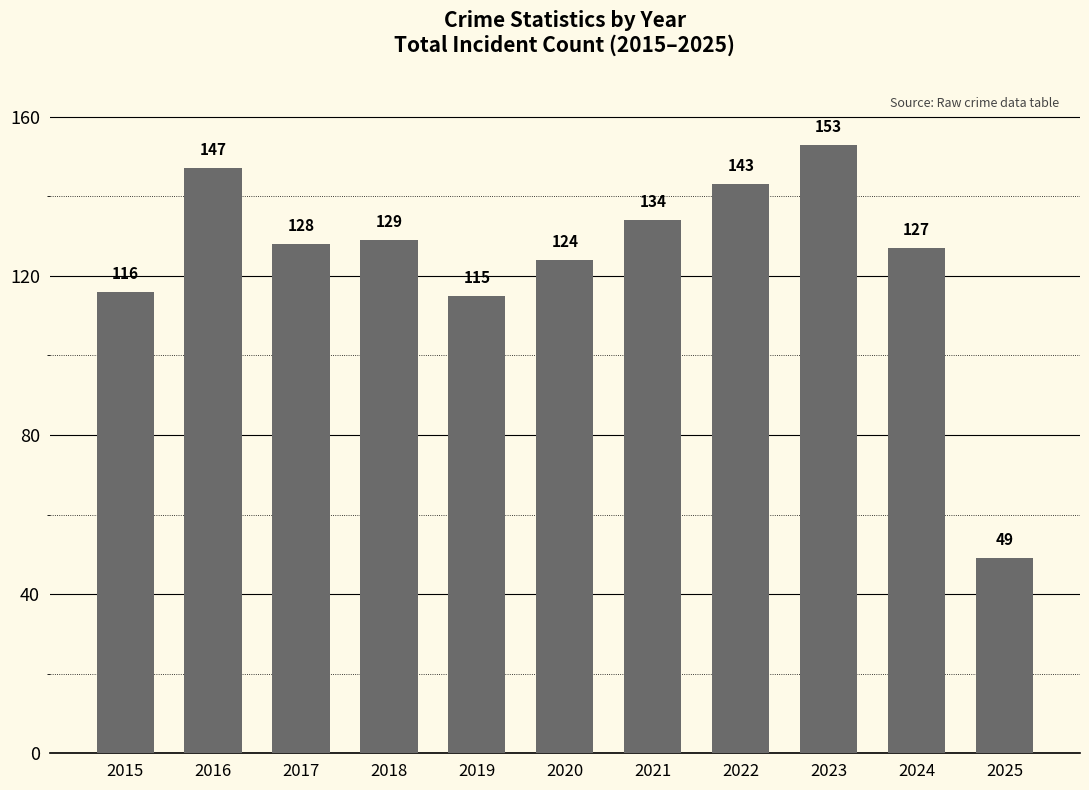

What is the minimum value shown in the chart?

49